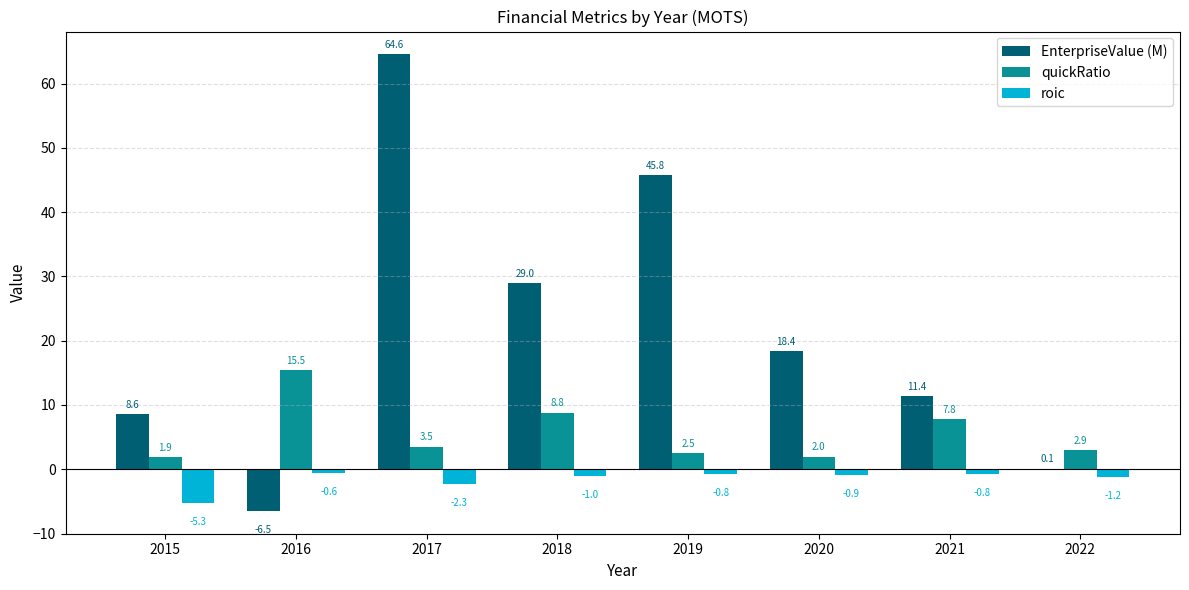

The value of EnterpriseValue (M) at 2016 is -6.5. True or false?

True